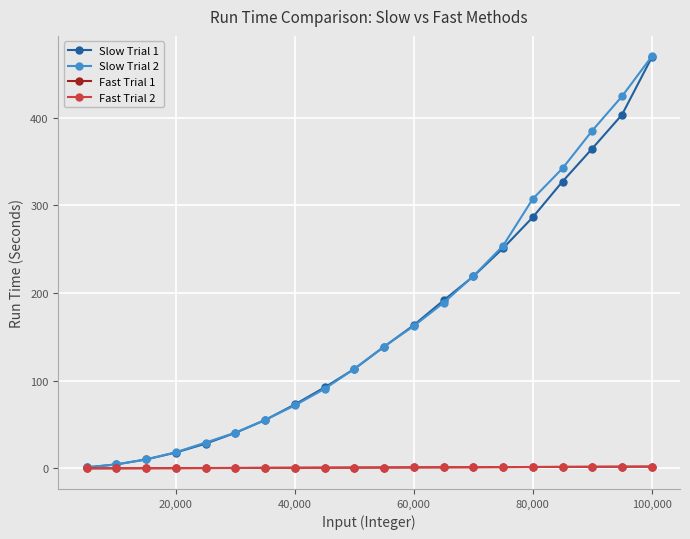

What is the maximum value shown in the chart?

470.0